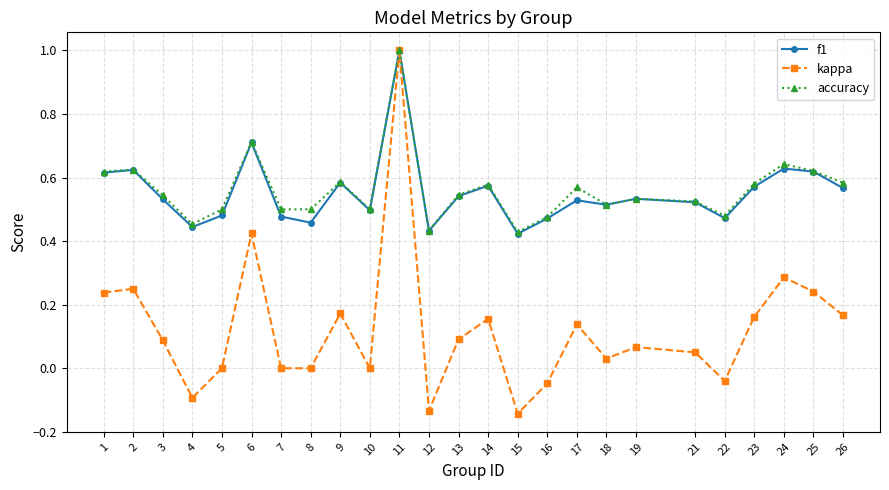

How many lines are shown in the chart?

3